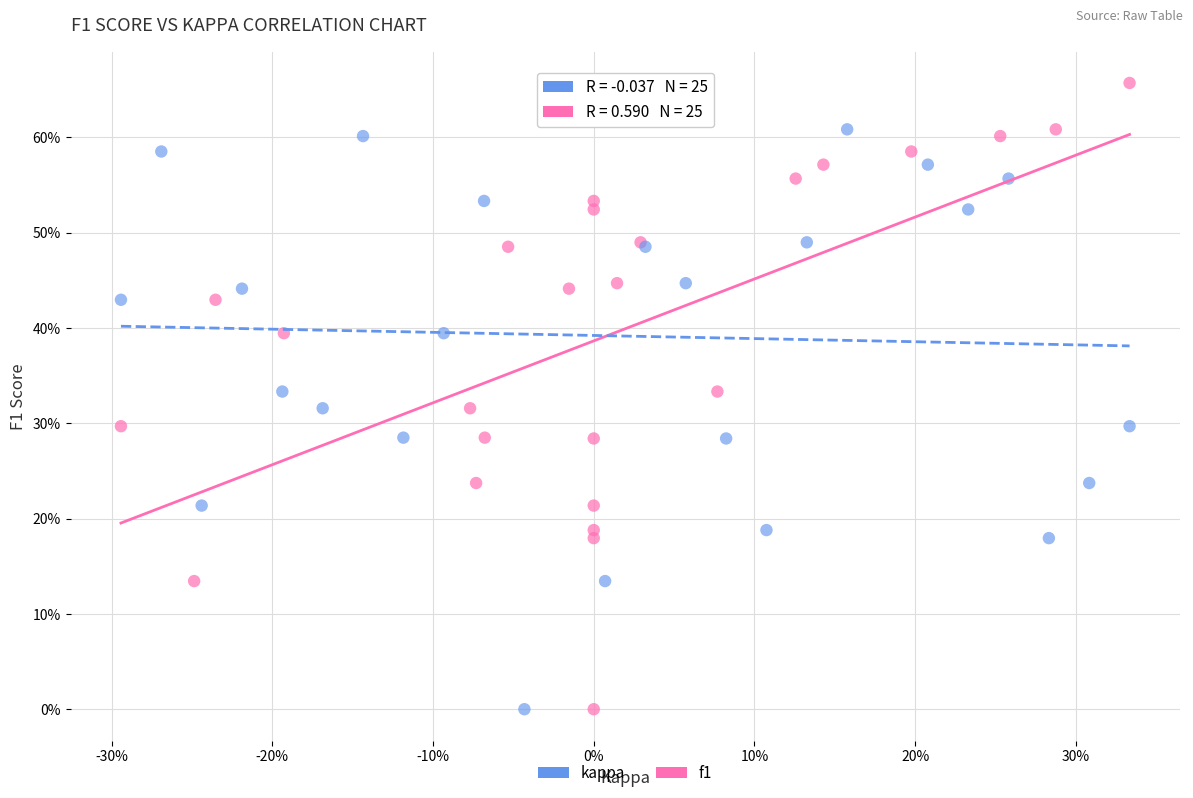

What are all the series names shown in the legend?

kappa, f1